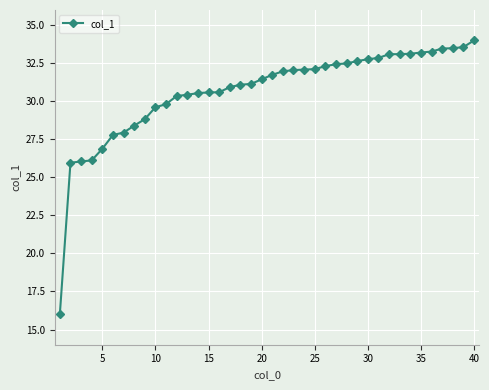

What is the maximum value shown in the chart?

34.0